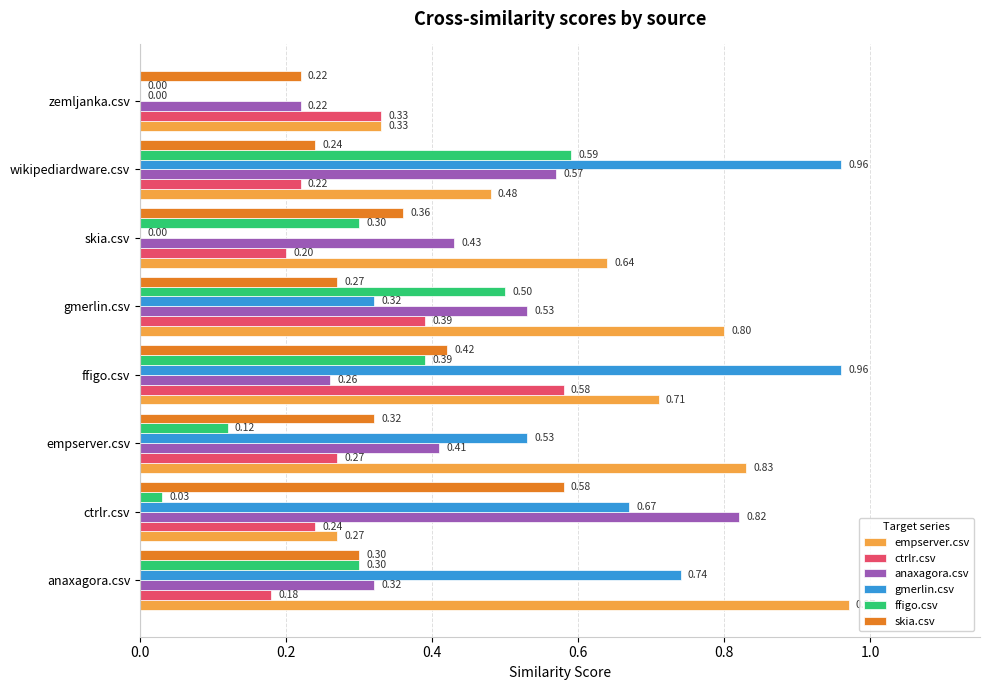

At which category is the sum across all series the highest?

ffigo.csv